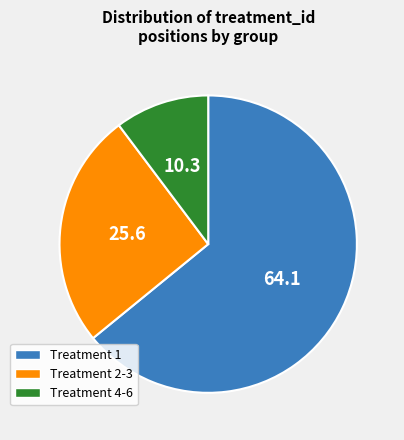

Which category has the smallest portion of the pie?

Treatment 4-6